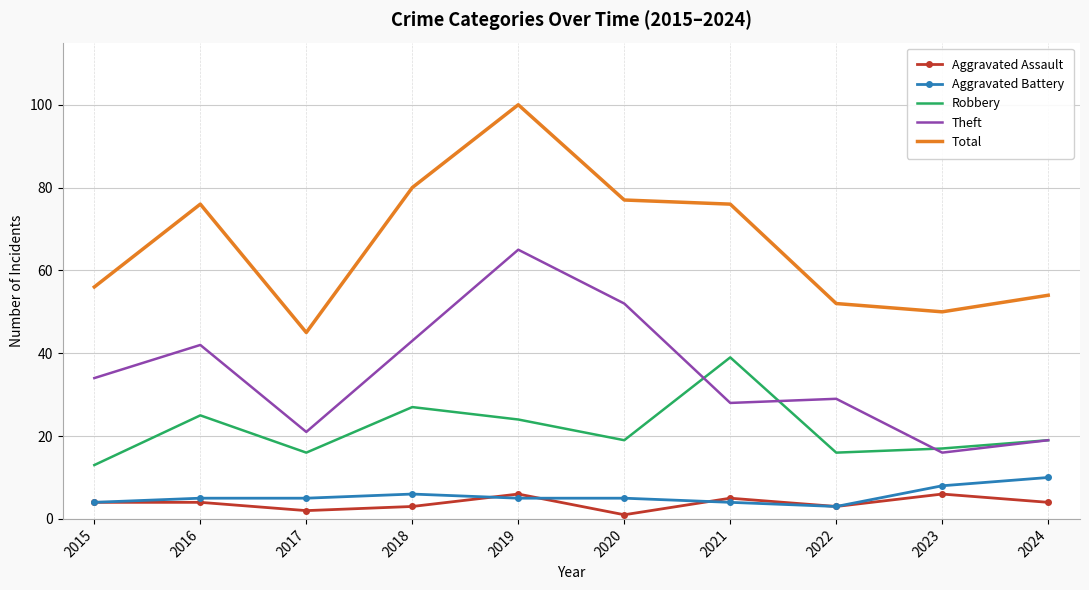

True or false: Aggravated Battery and Total cross at least once.

False